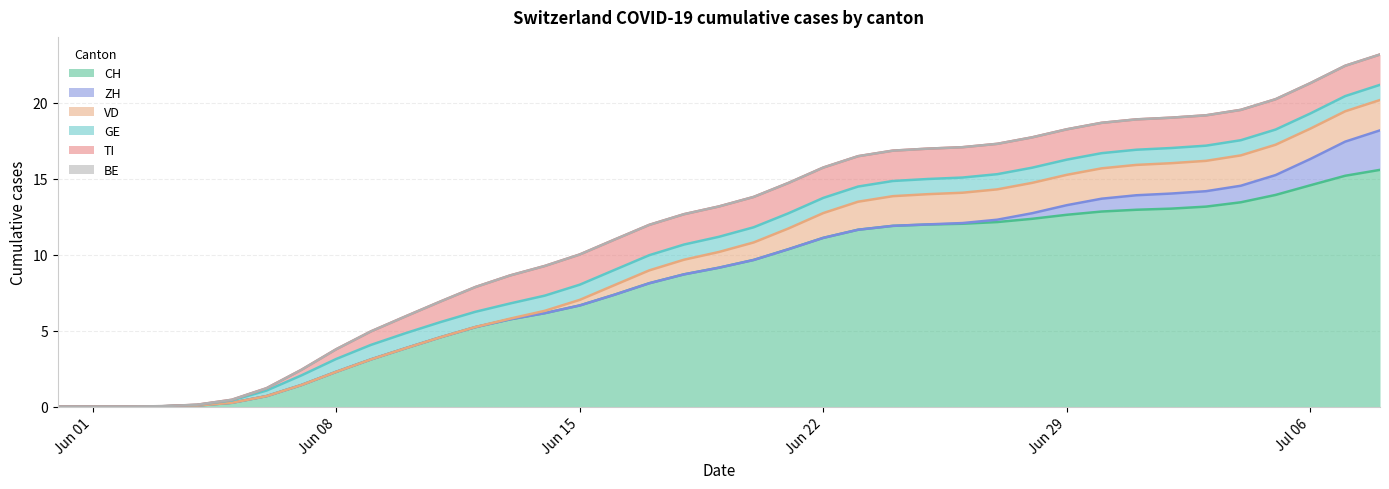

Which series ends up on top after the final intersection of VD and ZH?

ZH